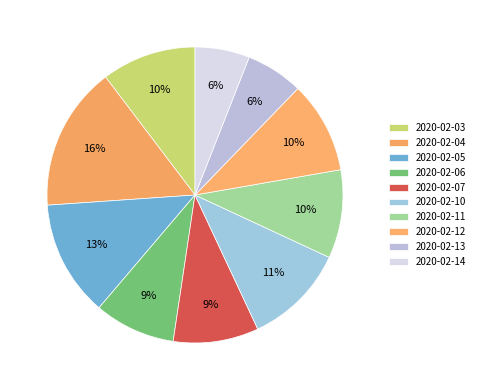

To the nearest percent, what is the combined percentage of 2020-02-03 and 2020-02-14?

16%